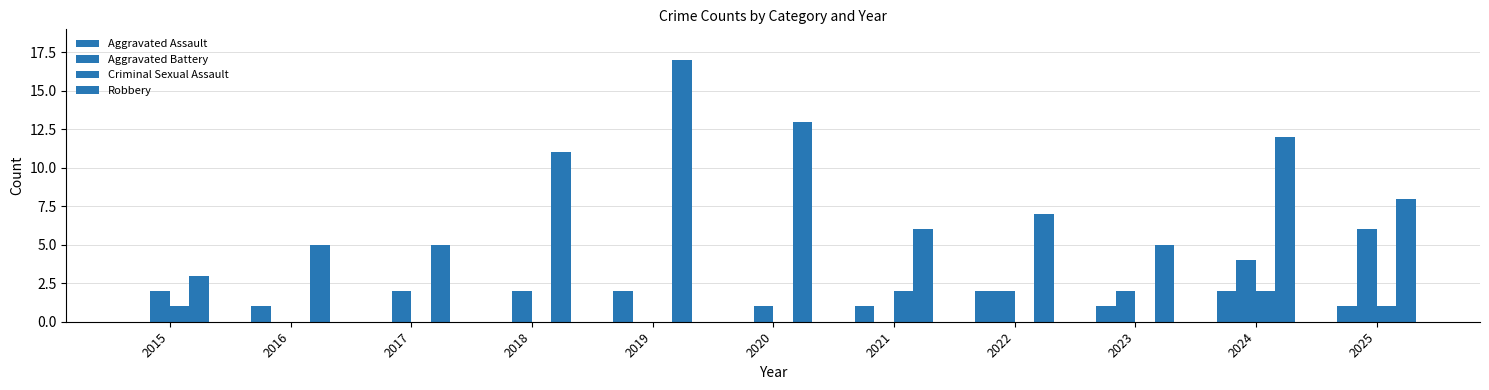

How many groups of bars are there?

11